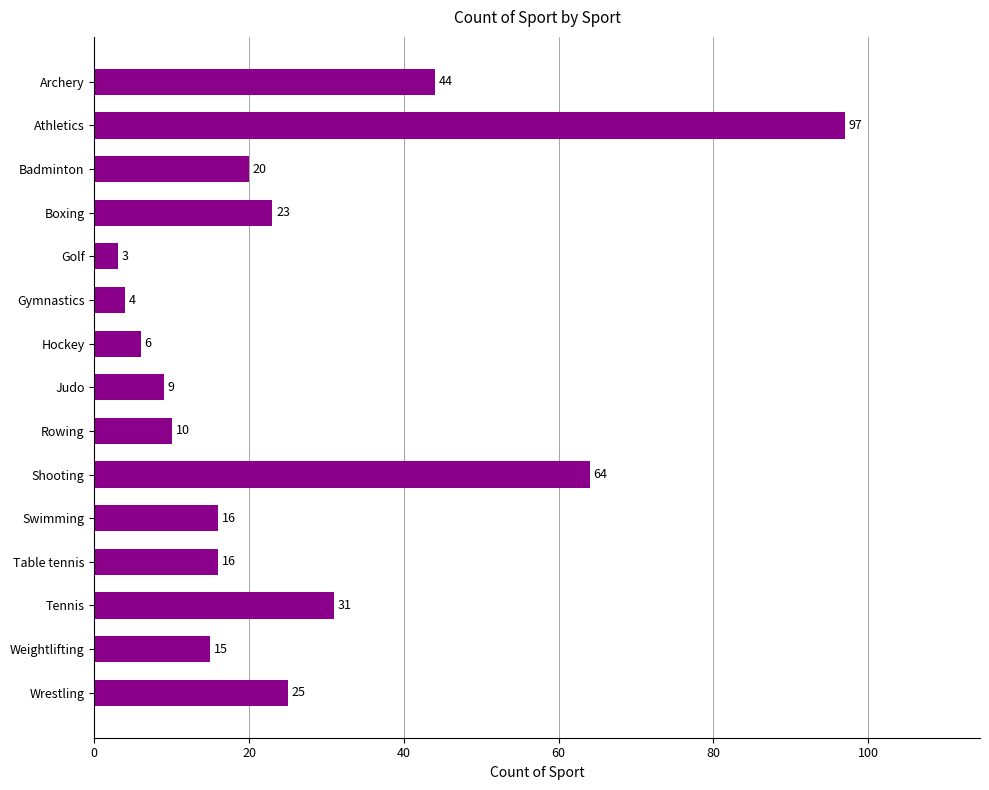

Which has a higher value, Badminton or Weightlifting?

Badminton